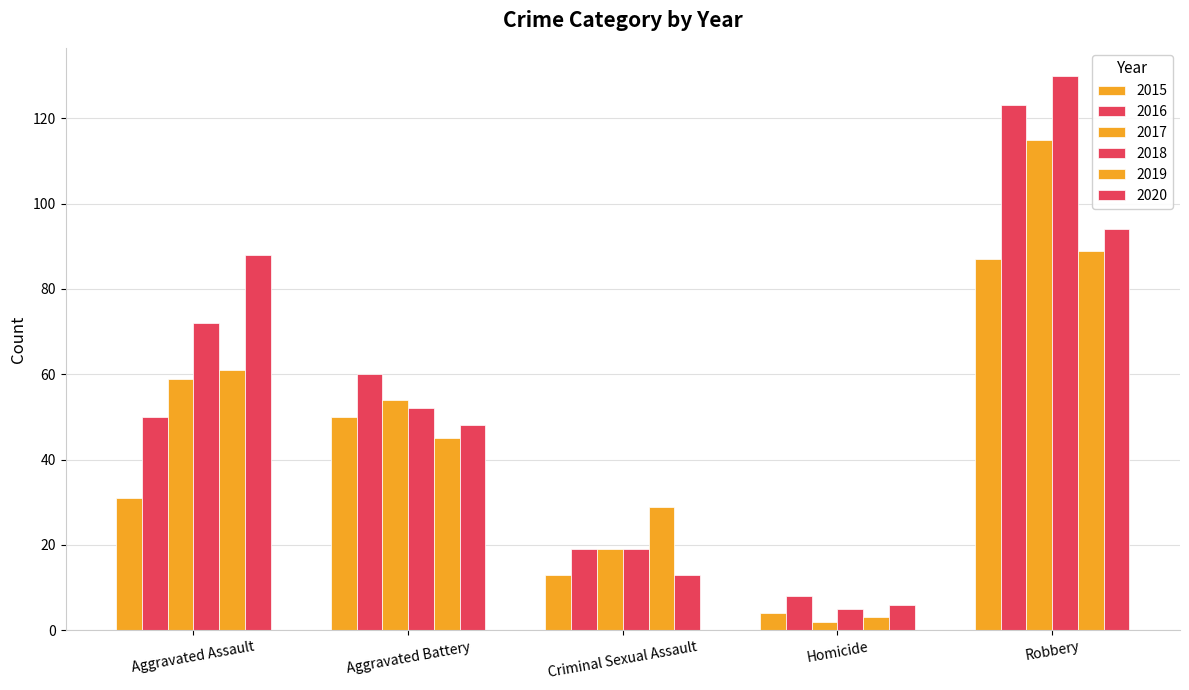

How many data points does each series have?

5